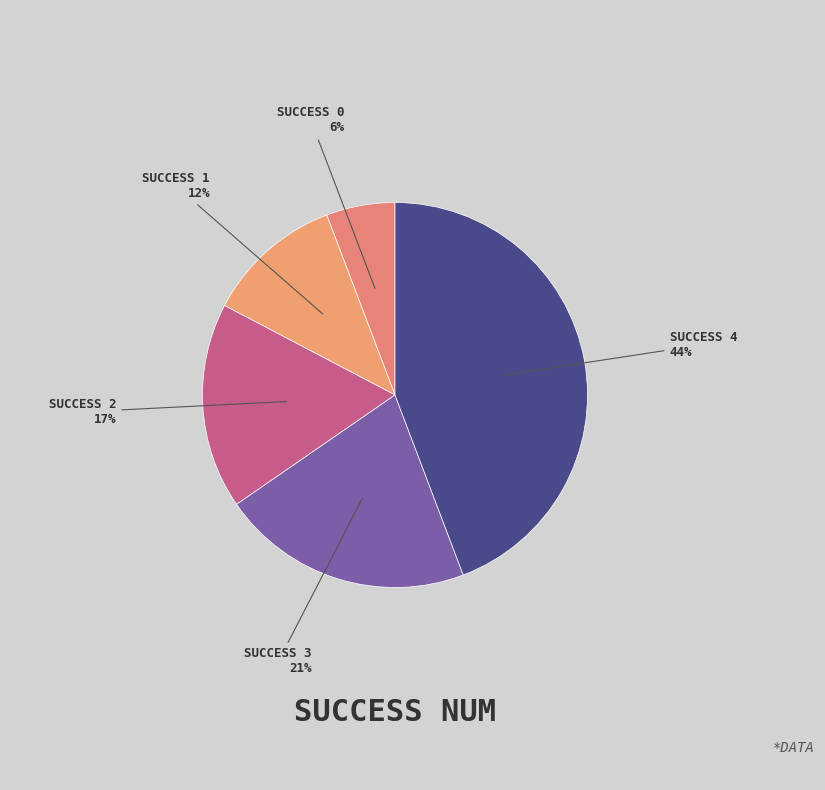

Is there a majority slice in this chart?

No